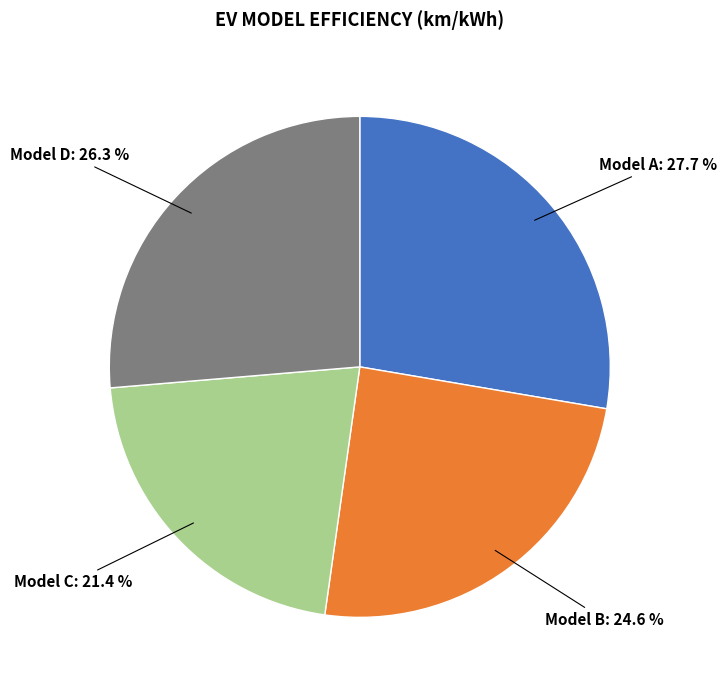

Is there a majority slice in this chart?

No